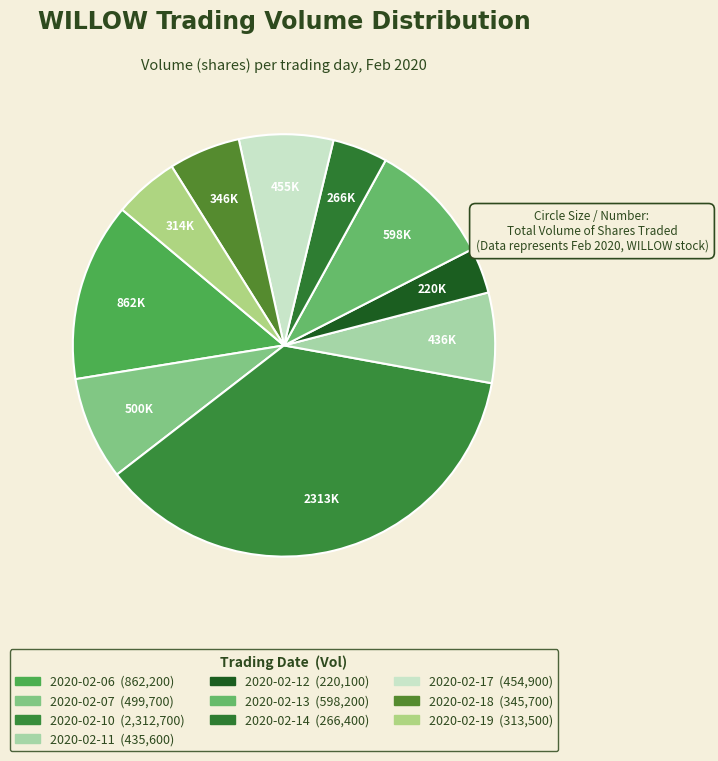

How many slices are in this pie chart?

10